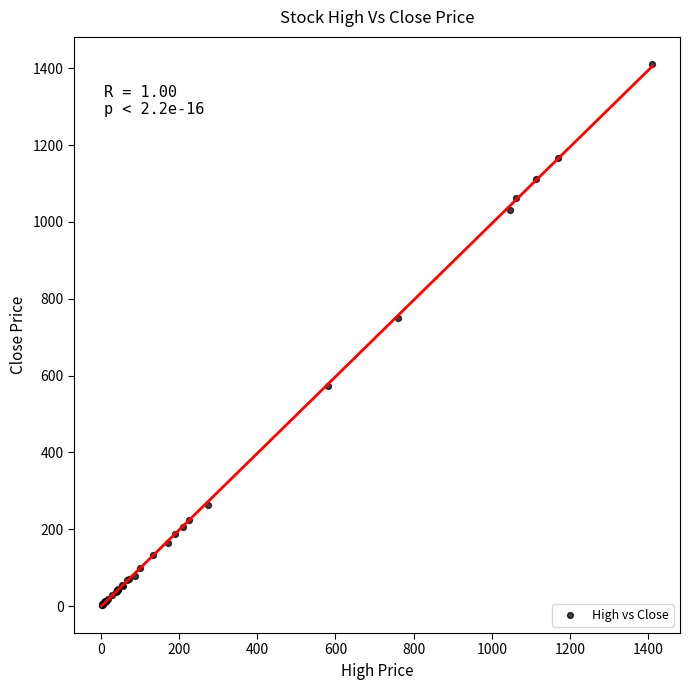

What Y value in the scatter plot is closest to 706?

749.5